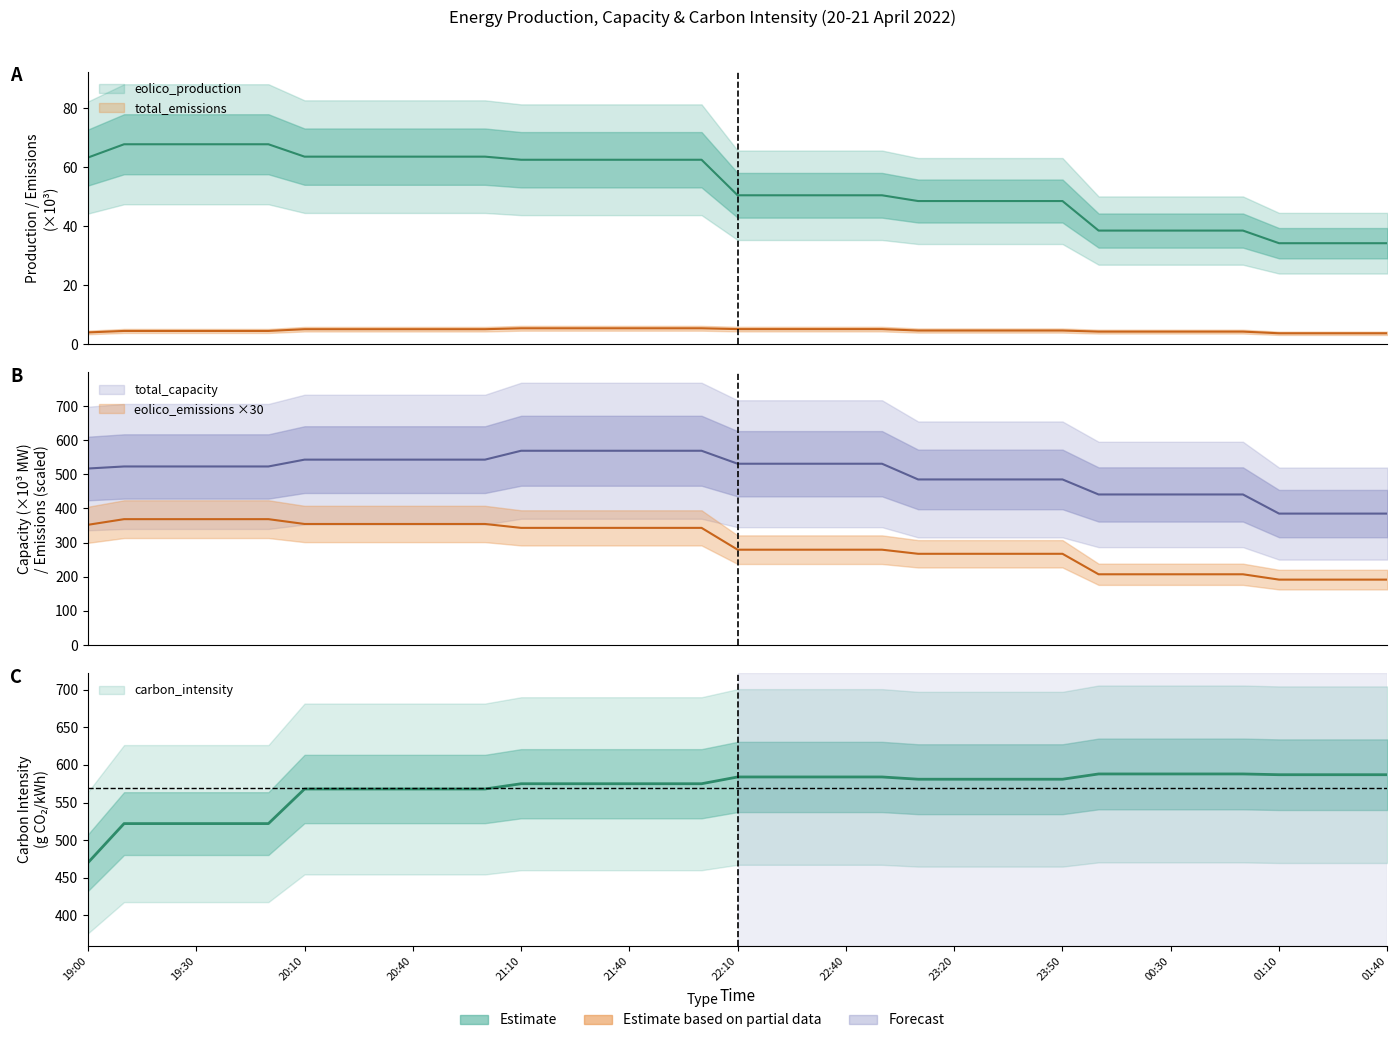

At which category is the sum across all series the highest?

21:10